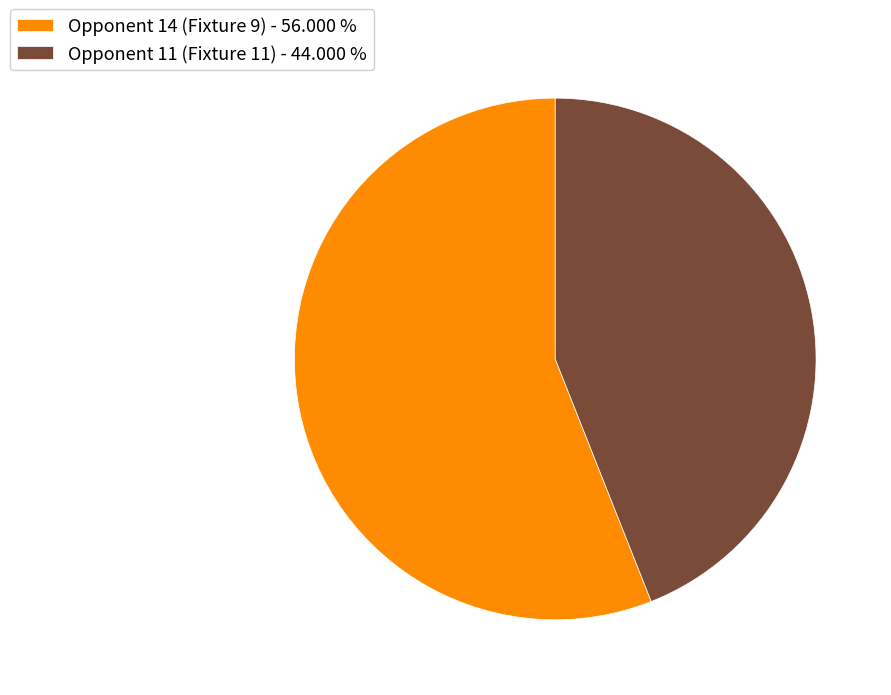

Between Opponent 14 (Fixture 9) - 56.000 % and Opponent 11 (Fixture 11) - 44.000 %, which is larger?

Opponent 14 (Fixture 9) - 56.000 %